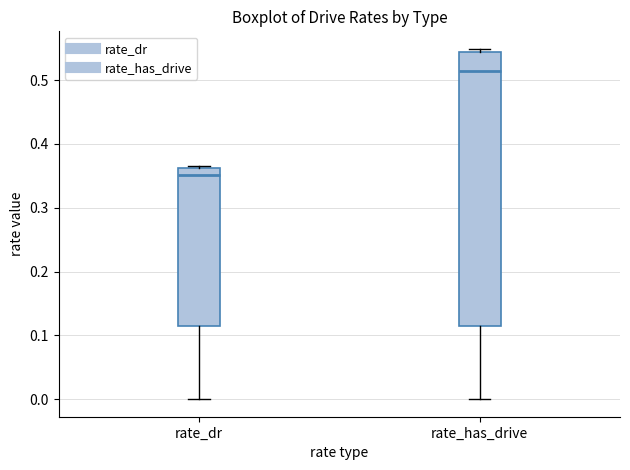

Reading left to right, read every box against the y-axis: the position of its median line, the range the box covers, and the ends of its whiskers. The values are not printed on the chart, so give them approximately, as read against the axis.

rate_dr: median 0.35, box 0.11 to 0.36, whiskers 0.00 to 0.37
rate_has_drive: median 0.51, box 0.11 to 0.54, whiskers 0.00 to 0.55